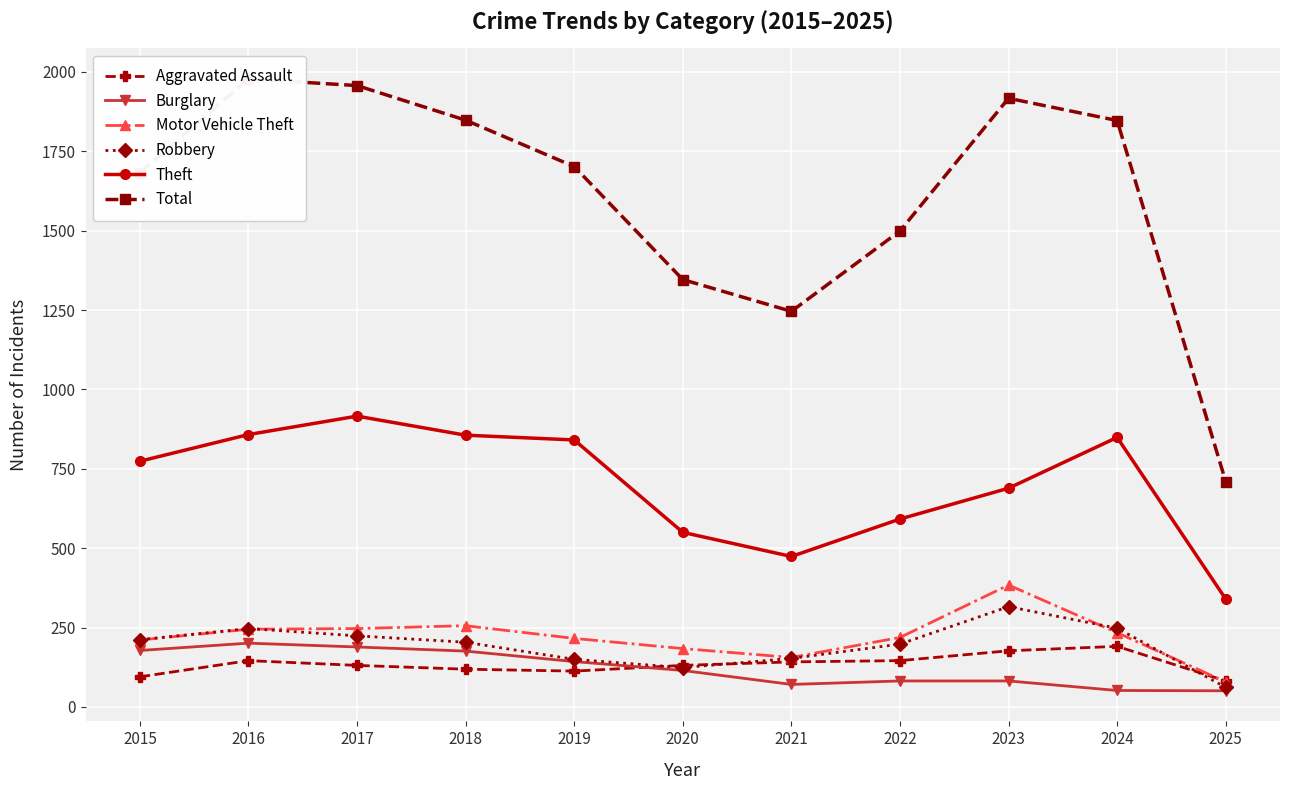

Which series has the largest total across all categories?

Total